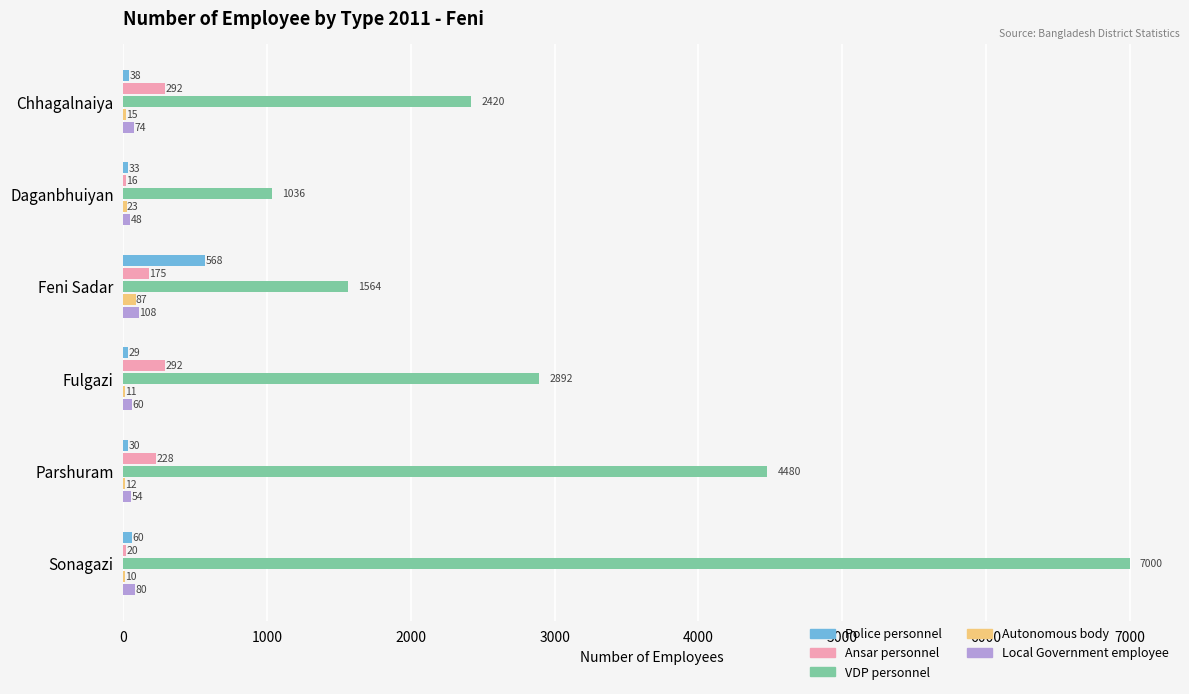

At which label does Police personnel reach its peak?

Feni Sadar